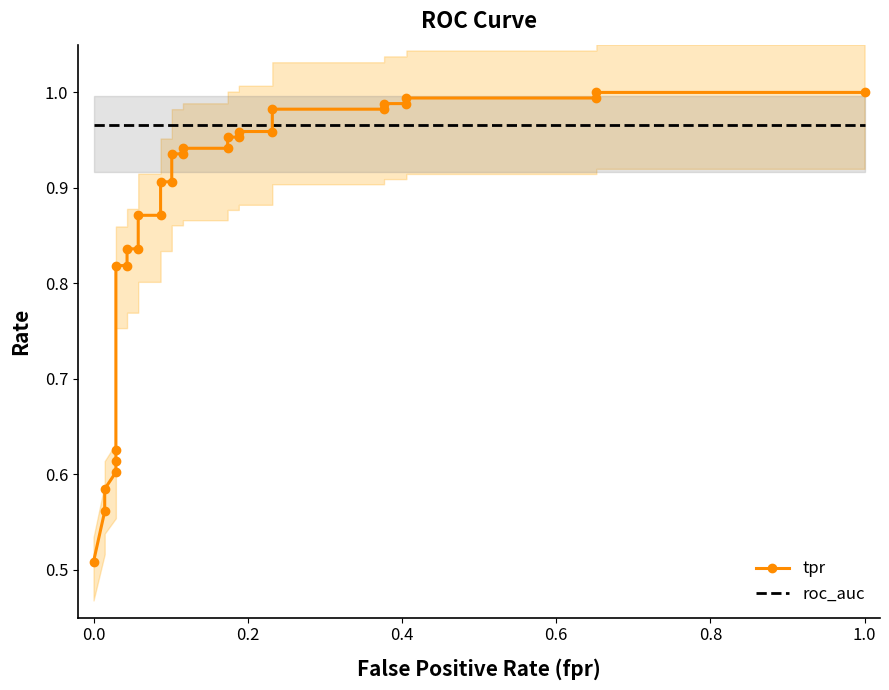

What are all the series names shown in the legend?

tpr, roc_auc